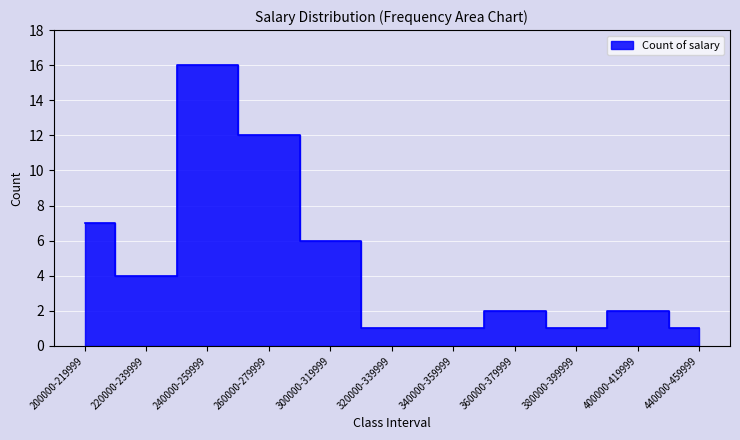

True or false: there are more than 1 points higher than both neighbors.

True